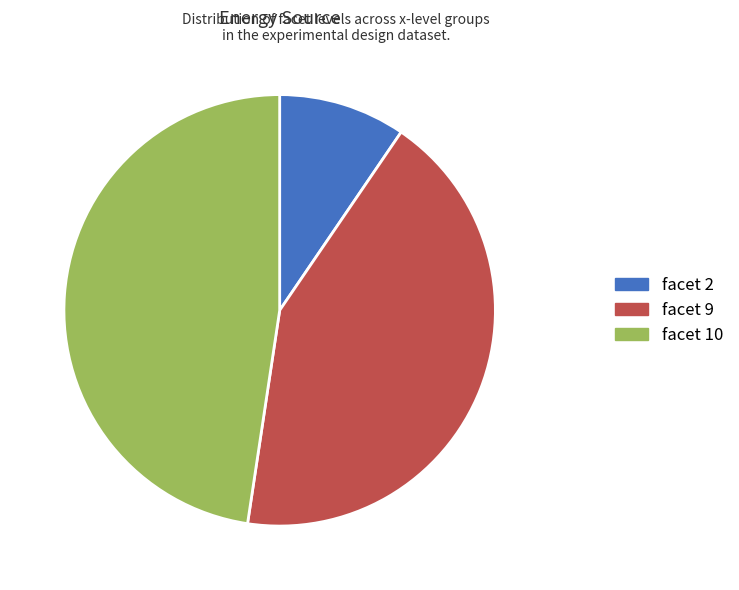

What is the ratio of the value at facet 9 to the value at facet 2?

4.5